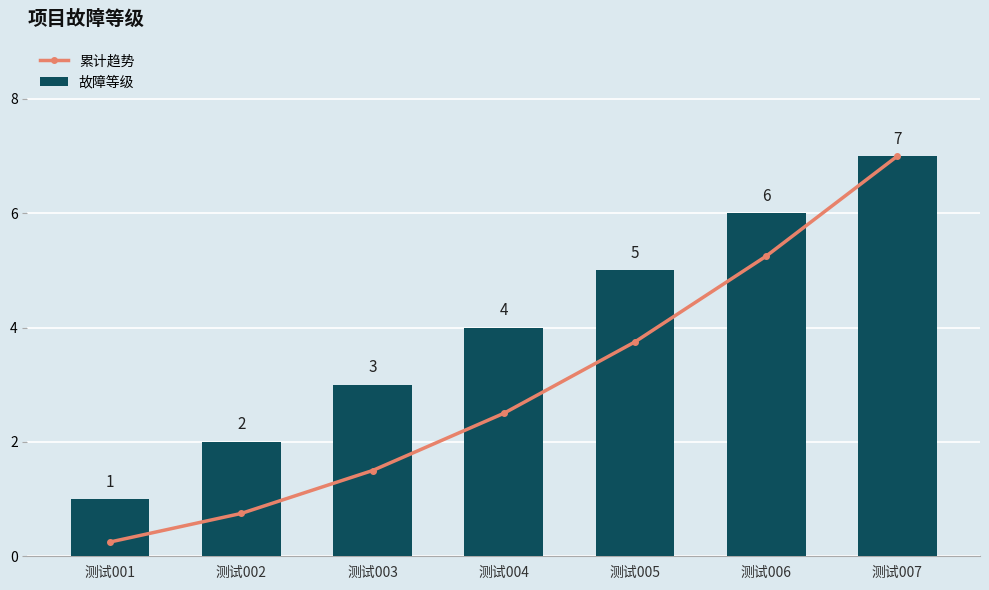

What is the value of the 故障等级 bar at the 5th from the left?

5